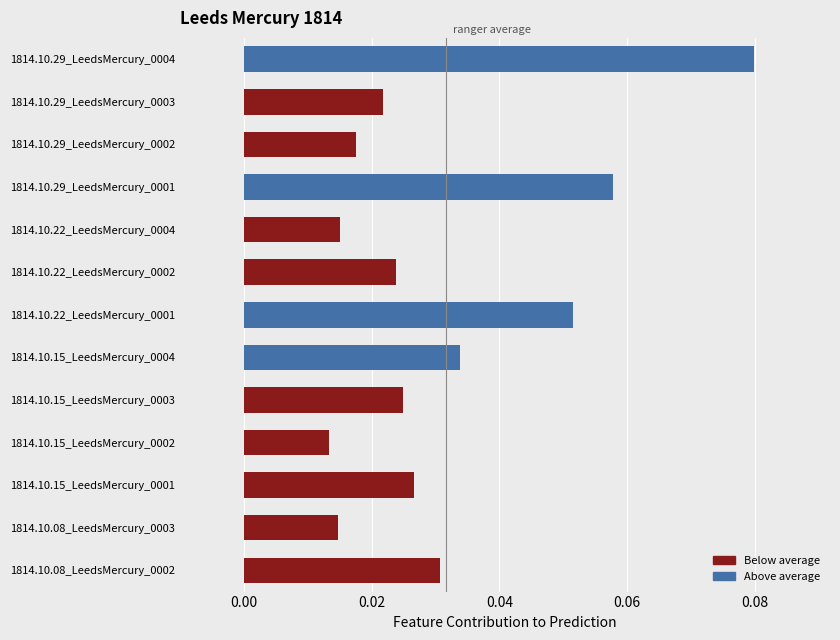

At which category does the chart reach its peak across all series?

1814.10.29_LeedsMercury_0004